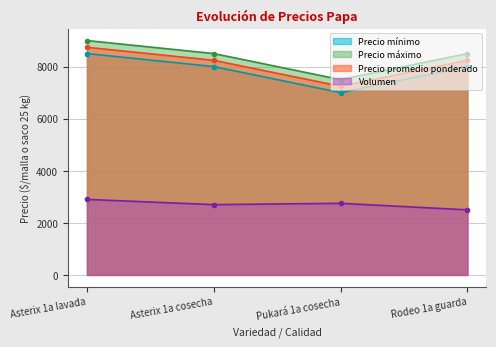

How many interior local valleys does the Precio promedio ponderado series have?

1